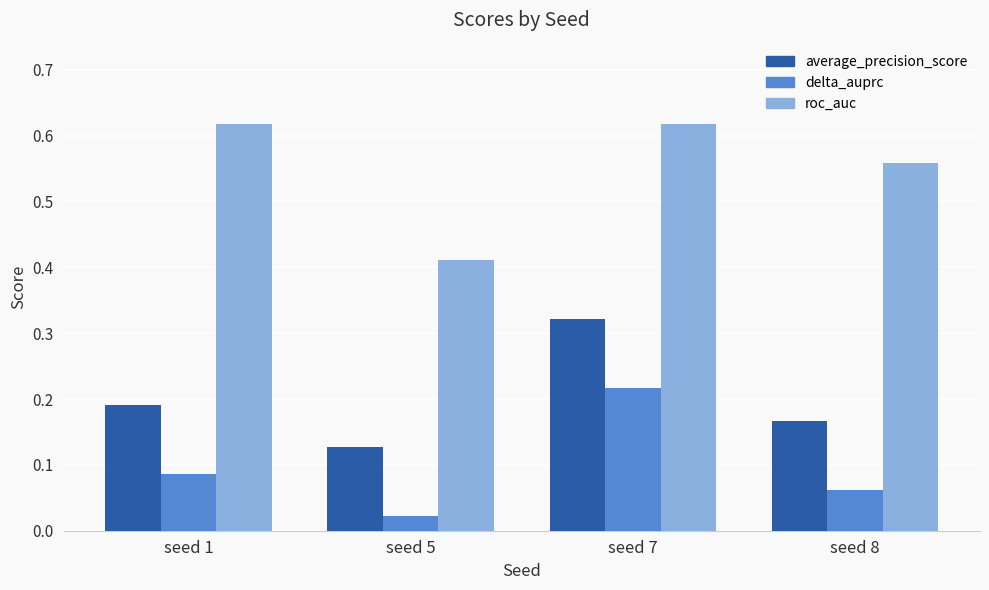

The average_precision_score series shows 0.3 at seed 8. True or false?

False